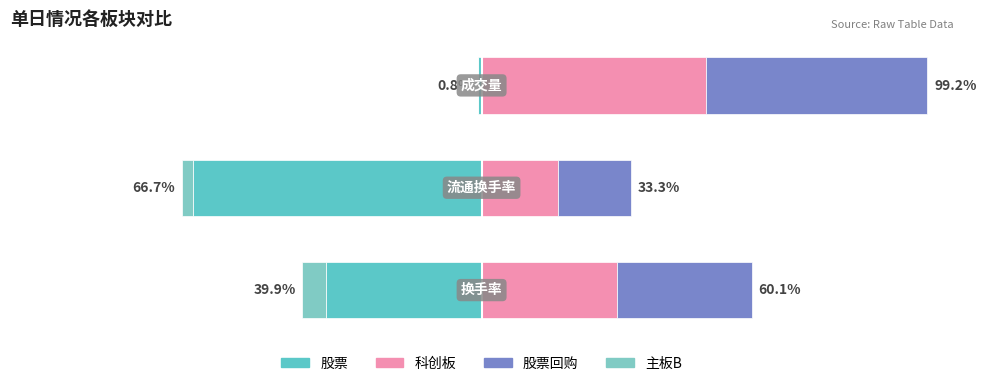

What value does the 股票回购 series have at 2?

49.2